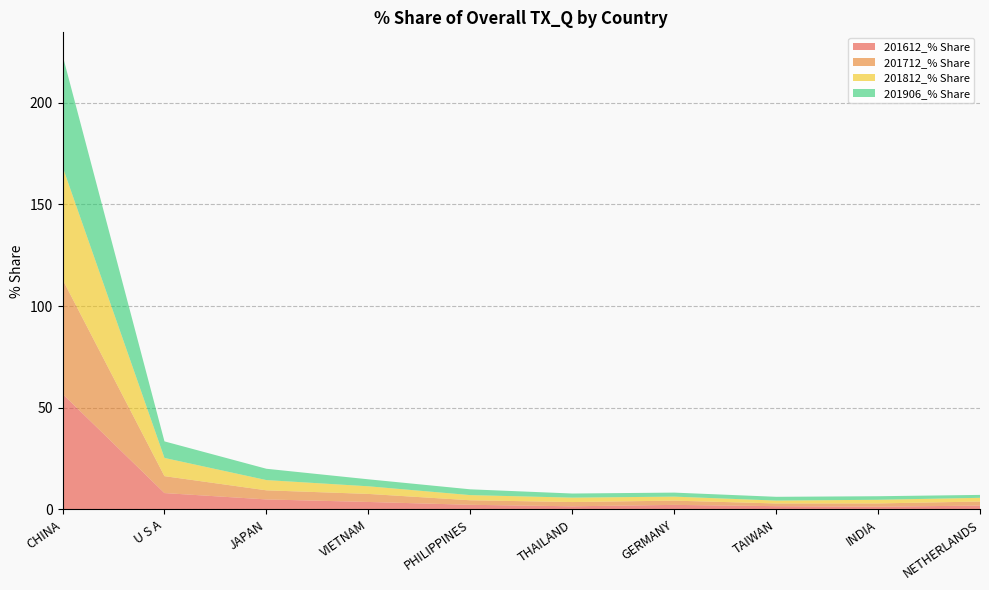

Reading left to right, transcribe all the data shown in this chart.

201612_% Share: CHINA=56.8	U S A=8.0	JAPAN=4.9	VIETNAM=3.6	PHILIPPINES=2.2	THAILAND=1.5	GERMANY=2.2	TAIWAN=1.6	INDIA=1.3	NETHERLANDS=1.9
201712_% Share: CHINA=56.3	U S A=8.3	JAPAN=4.5	VIETNAM=4.0	PHILIPPINES=2.2	THAILAND=2.1	GERMANY=2.1	TAIWAN=1.3	INDIA=1.6	NETHERLANDS=2.0
201812_% Share: CHINA=55.4	U S A=9.0	JAPAN=5.0	VIETNAM=3.8	PHILIPPINES=2.5	THAILAND=2.2	GERMANY=2.0	TAIWAN=1.4	INDIA=1.8	NETHERLANDS=1.8
201906_% Share: CHINA=54.9	U S A=8.1	JAPAN=5.6	VIETNAM=3.4	PHILIPPINES=2.8	THAILAND=2.0	GERMANY=2.0	TAIWAN=1.8	INDIA=1.7	NETHERLANDS=1.4